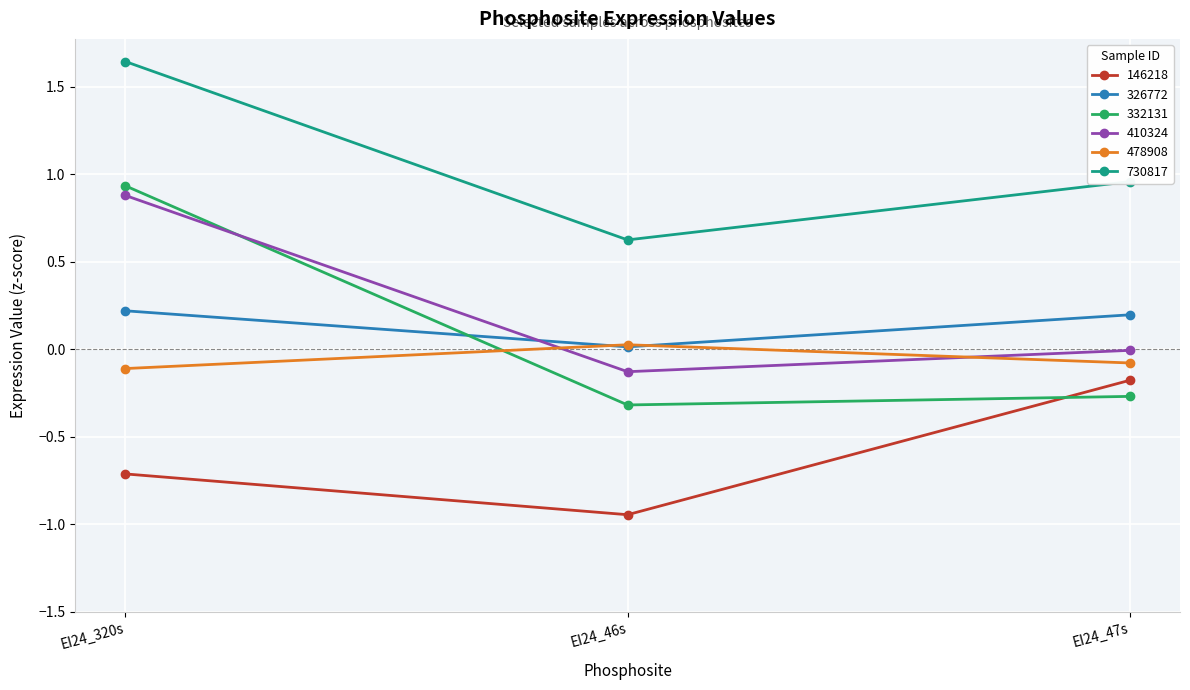

Read the 326772 value at EI24_320s.

0.2